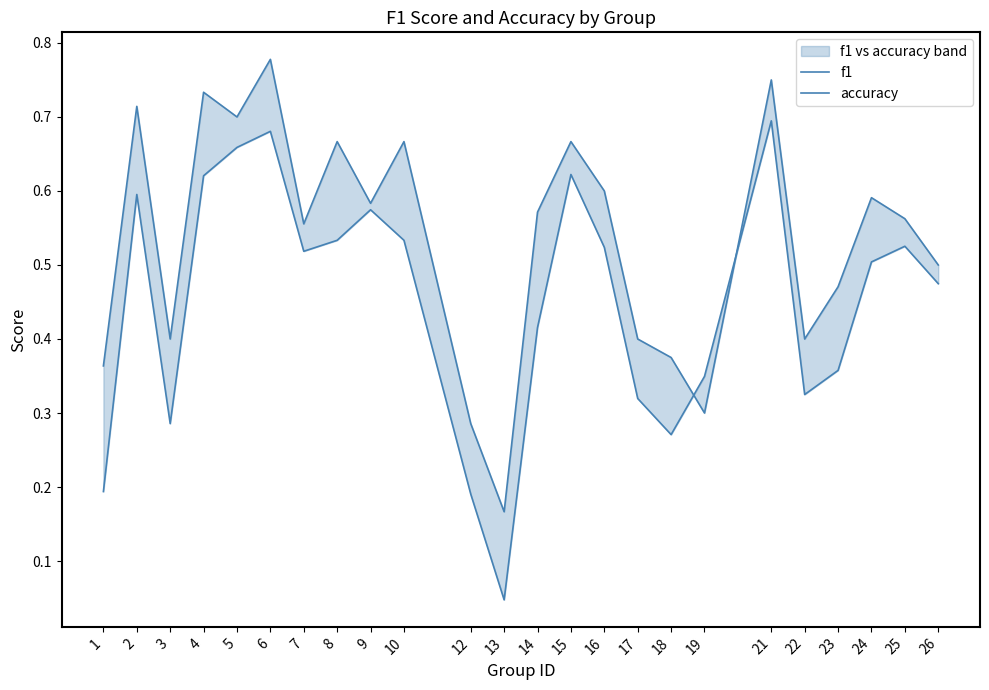

True or false: accuracy has more than 2 points higher than both neighbors.

True